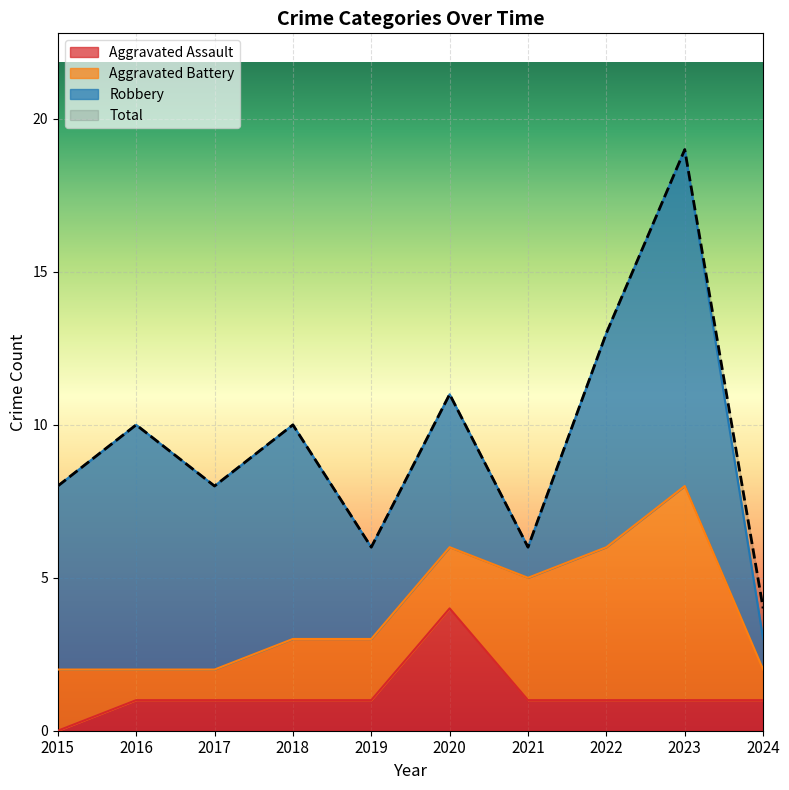

How many data points in Aggravated Assault are above 1?

1